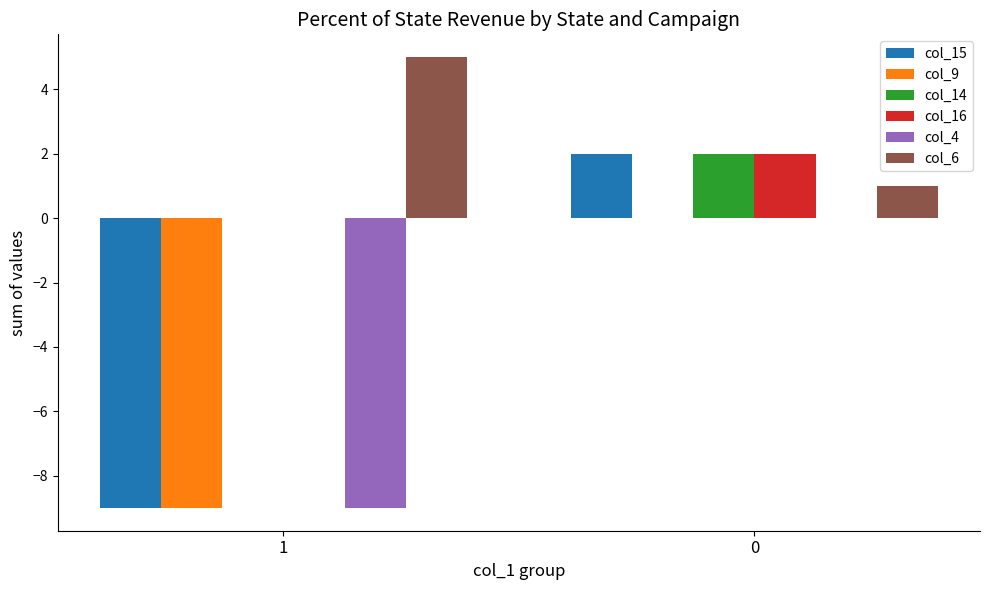

Which series has the largest total across all categories?

col_6